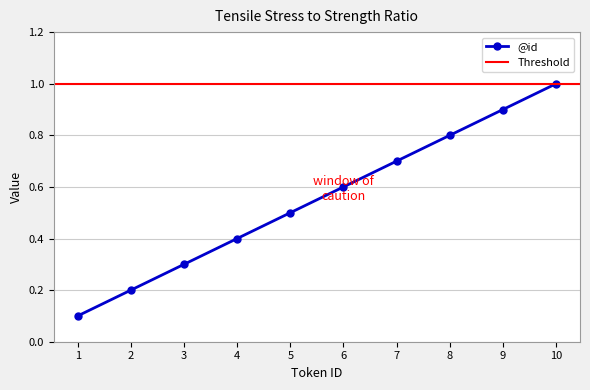

Read the value at 3.

0.3